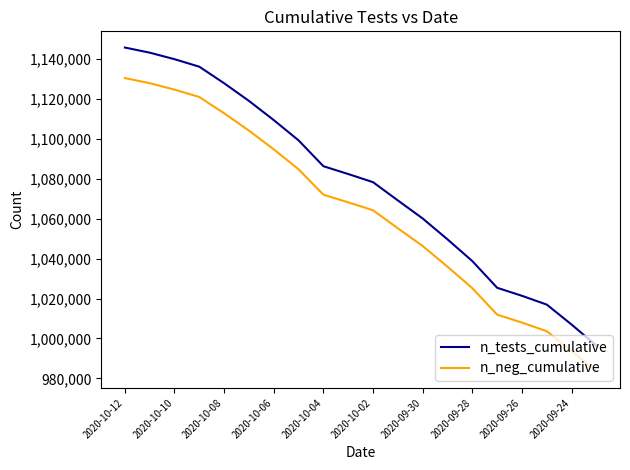

Which series has the widest spread of values?

n_tests_cumulative